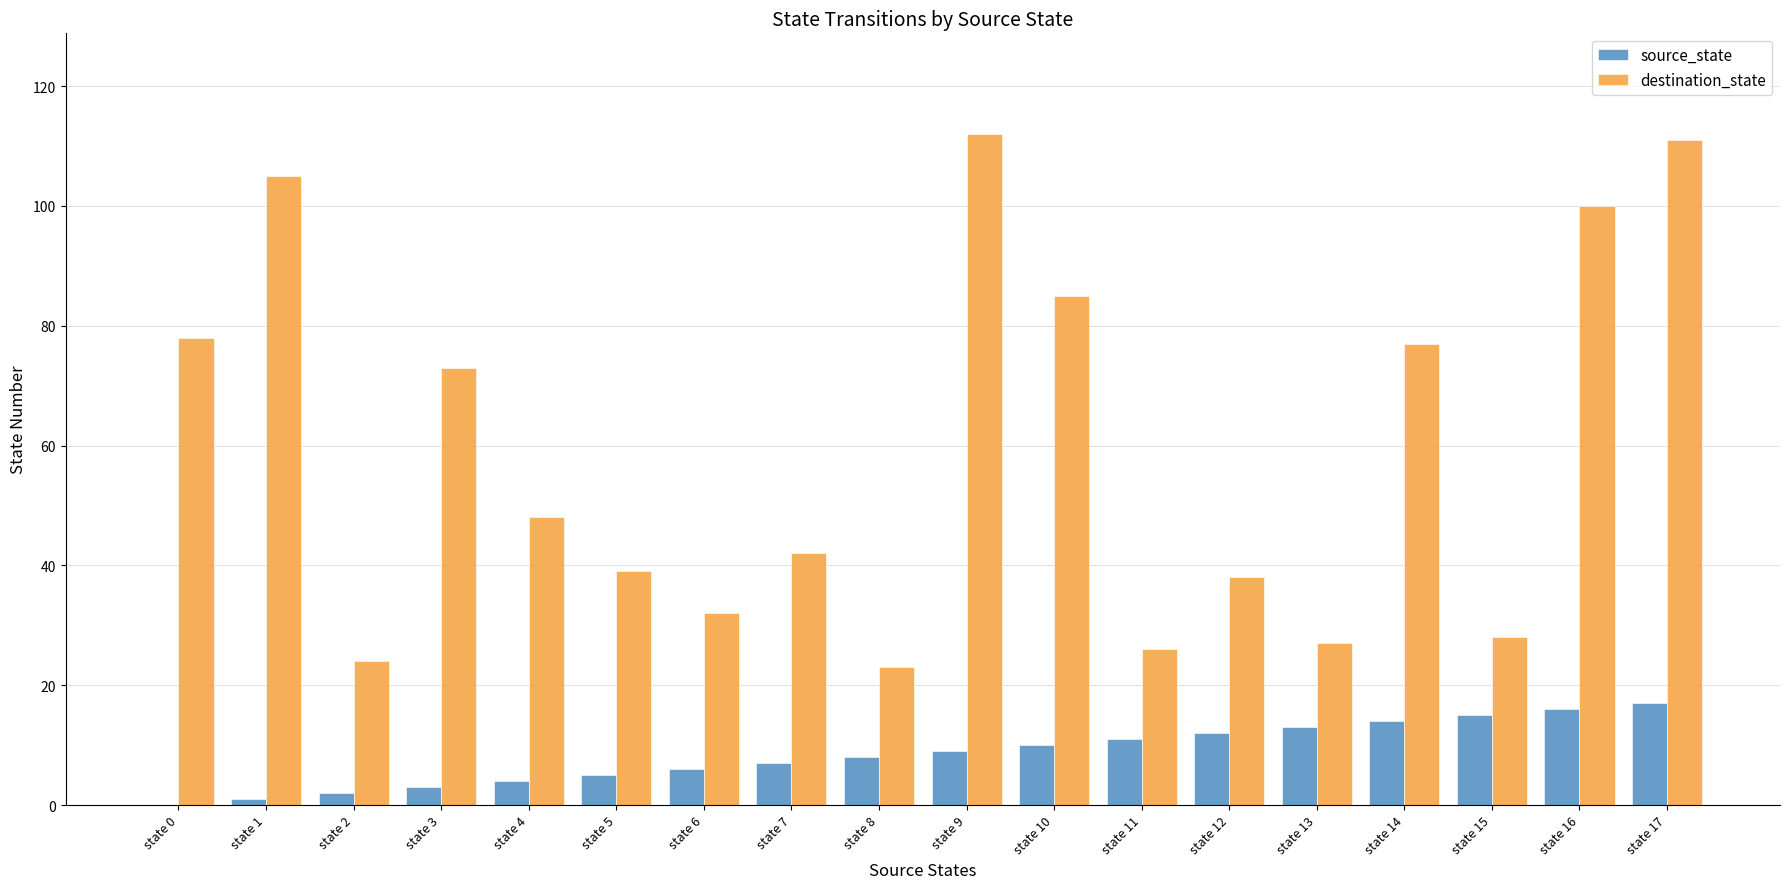

True or false: source_state has a value of 10 at state 10.

True